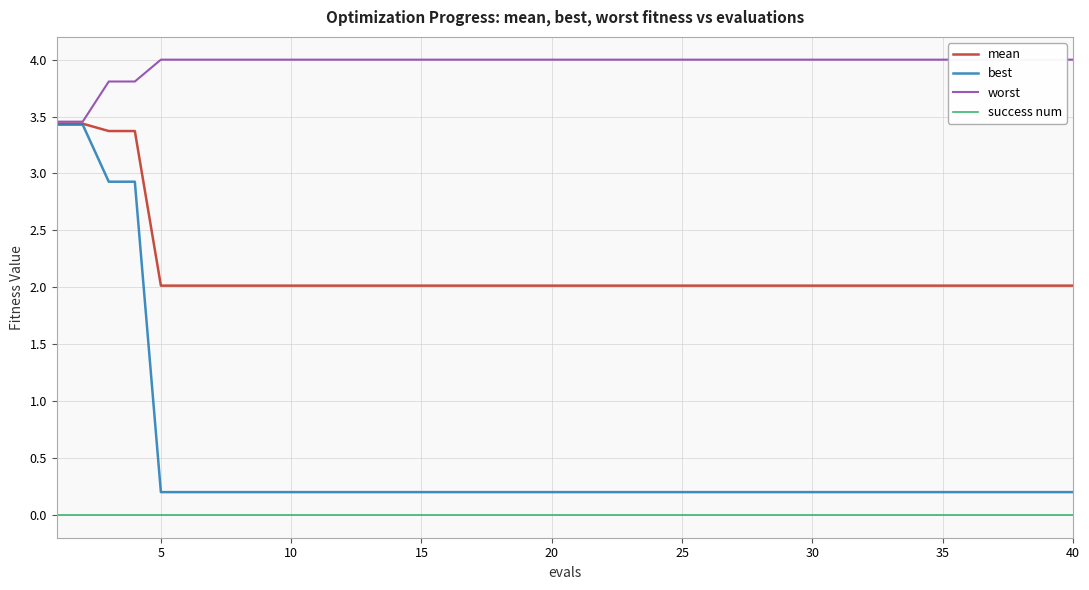

True or false: success num and best cross at least once.

False